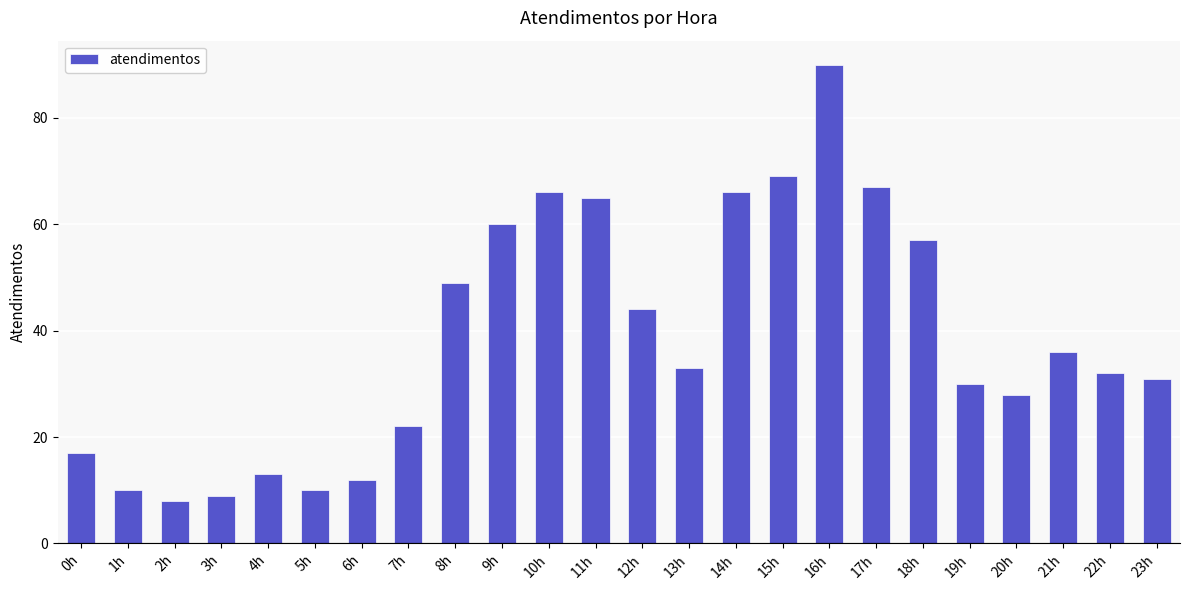

What is the change in value from 12h to 18h?

+13